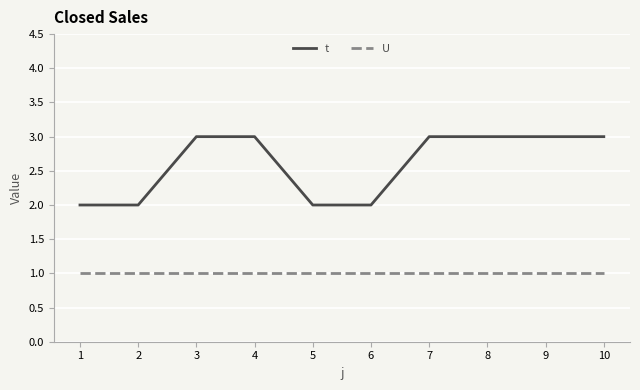

How many lines are shown in the chart?

2